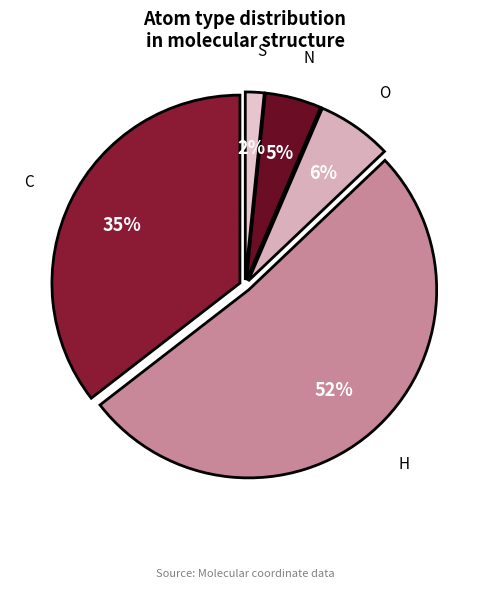

Is it true that H is 52% of the pie?

True